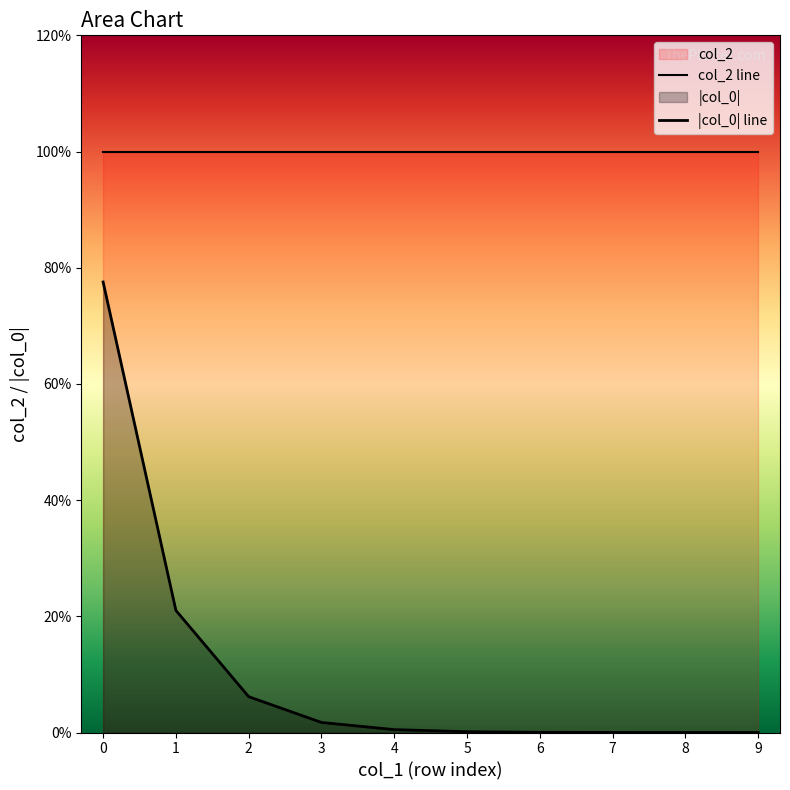

True or false: col_0 and col_2 intersect in this chart.

False